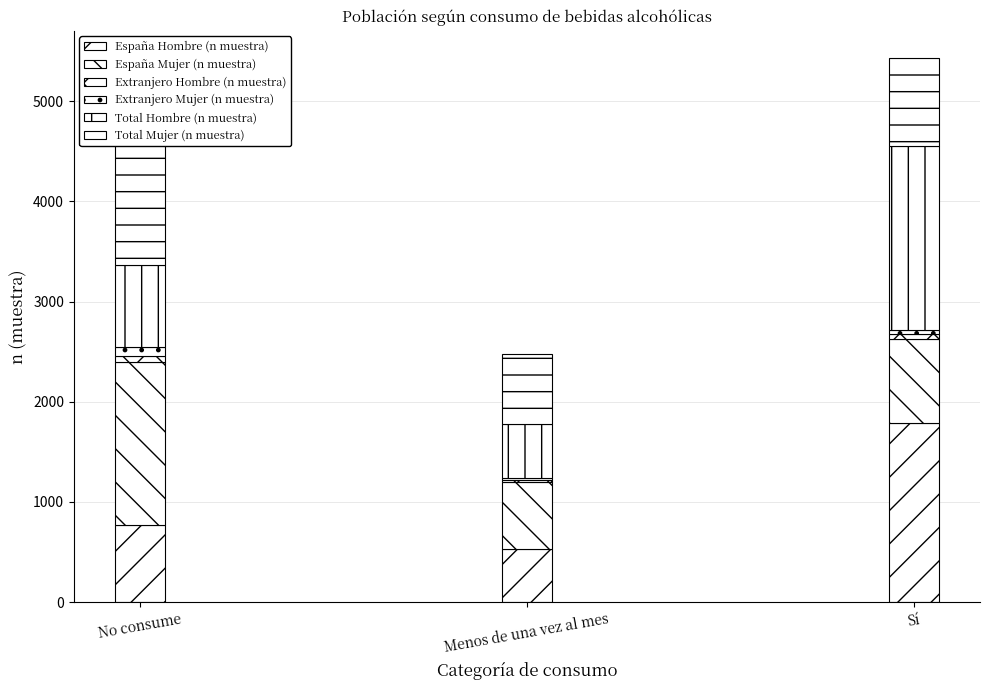

What is the label of the 2nd bar from the right?

Menos de una vez al mes